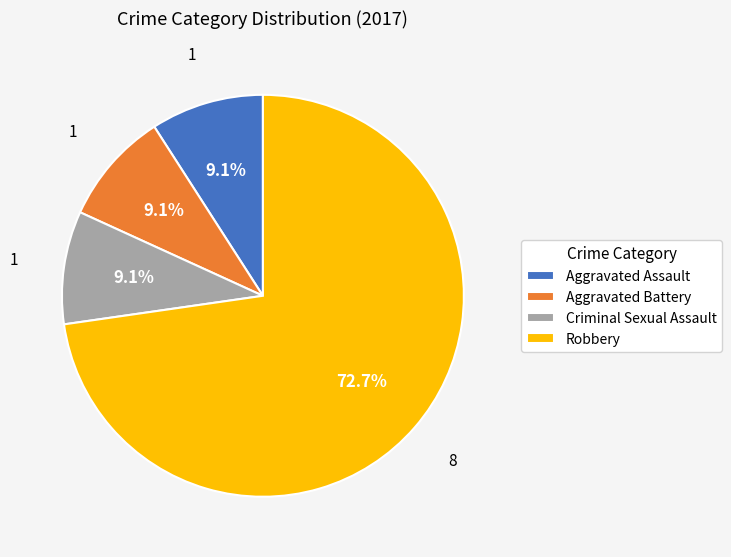

Does any single category account for the majority?

Yes